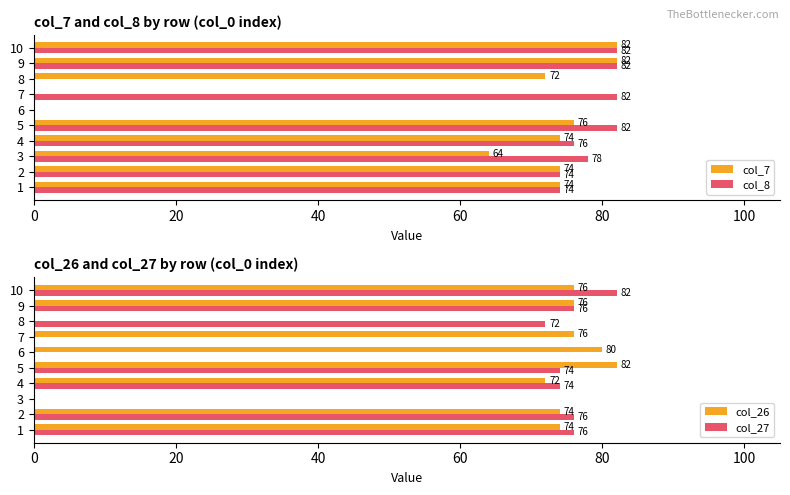

What value does the col_7 series have at 2, to the nearest 10?

70